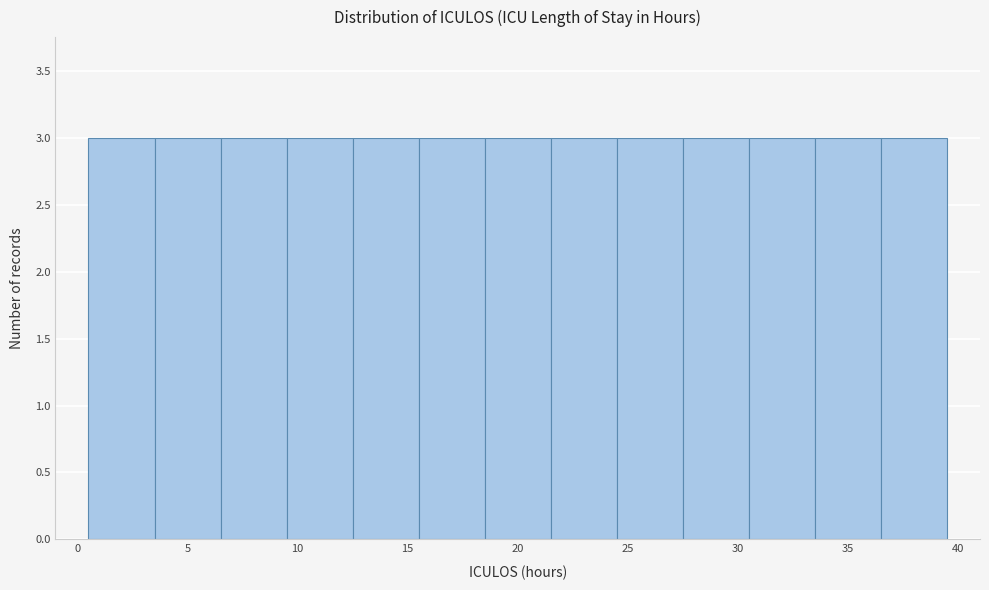

Reading left to right, transcribe this chart: for each bar, give the range it covers on the x-axis and its height. The values are not printed on the chart, so give them approximately, as read against the axis.

0.5 to 3.5: 3
3.5 to 6.5: 3
6.5 to 9.5: 3
9.5 to 12.5: 3
12.5 to 15.5: 3
15.5 to 18.5: 3
18.5 to 21.5: 3
21.5 to 24.5: 3
24.5 to 27.5: 3
27.5 to 30.5: 3
30.5 to 33.5: 3
33.5 to 36.5: 3
36.5 to 39.5: 3